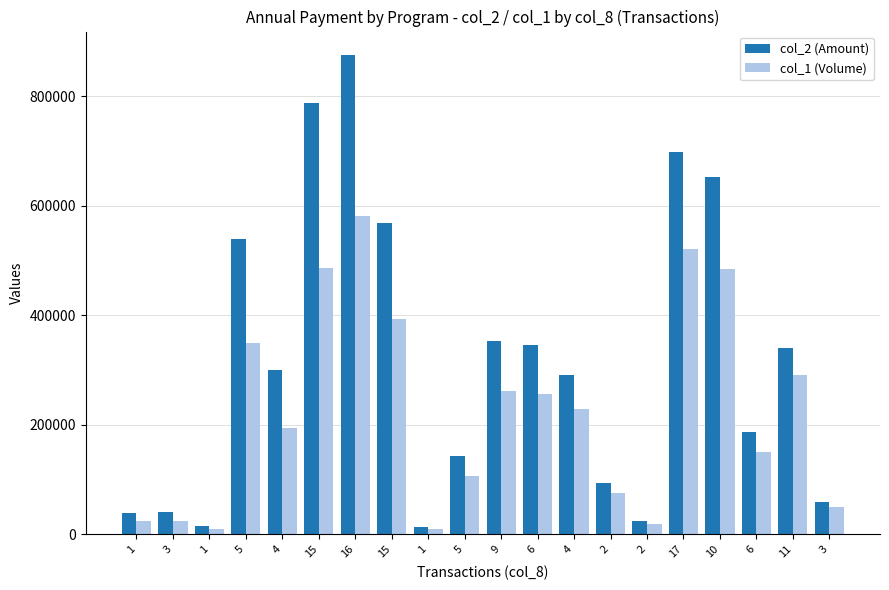

At which category does the chart reach its minimum across all series?

1